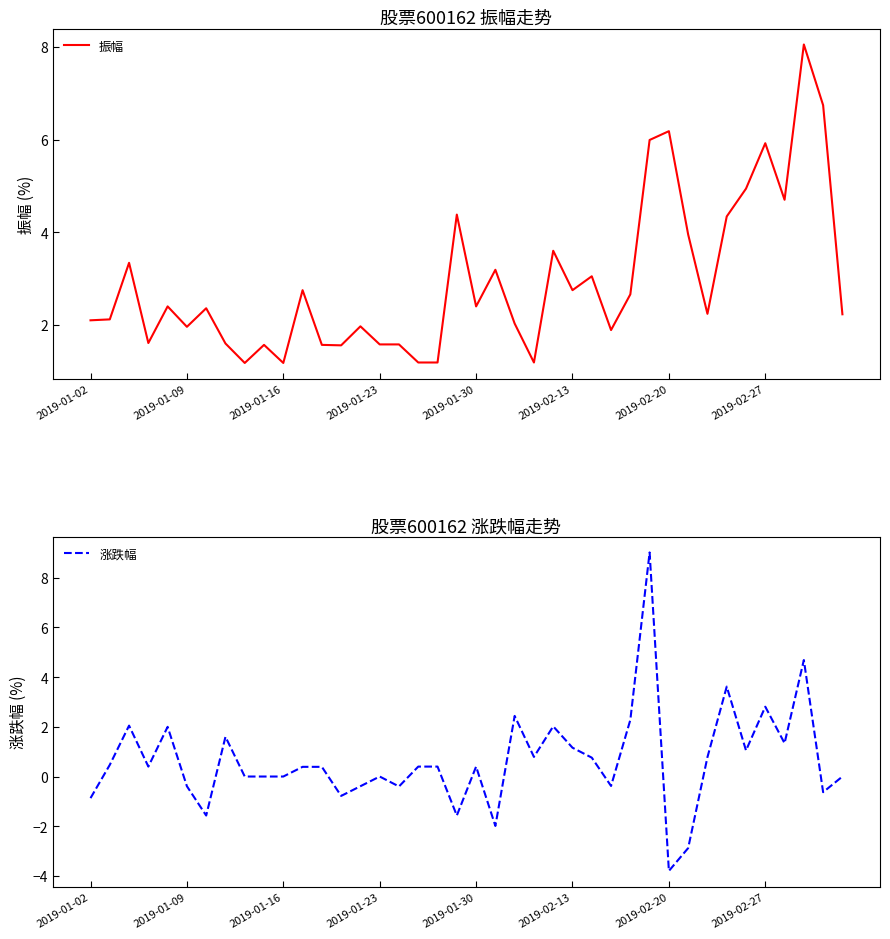

Does the chart have visible grid lines?

No